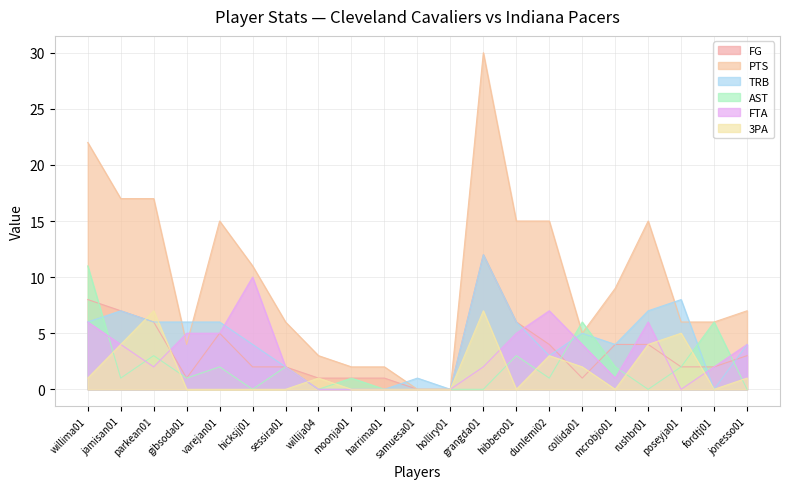

How many lines are shown in the chart?

6